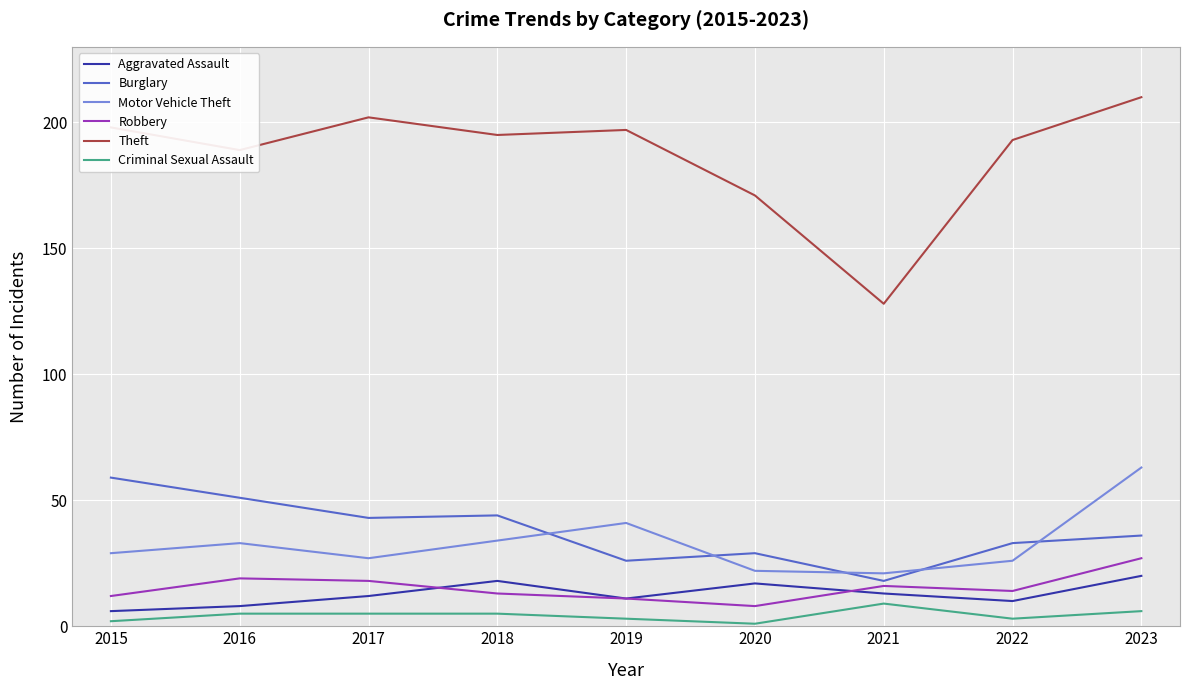

How many interior local peaks does the Robbery series have?

2